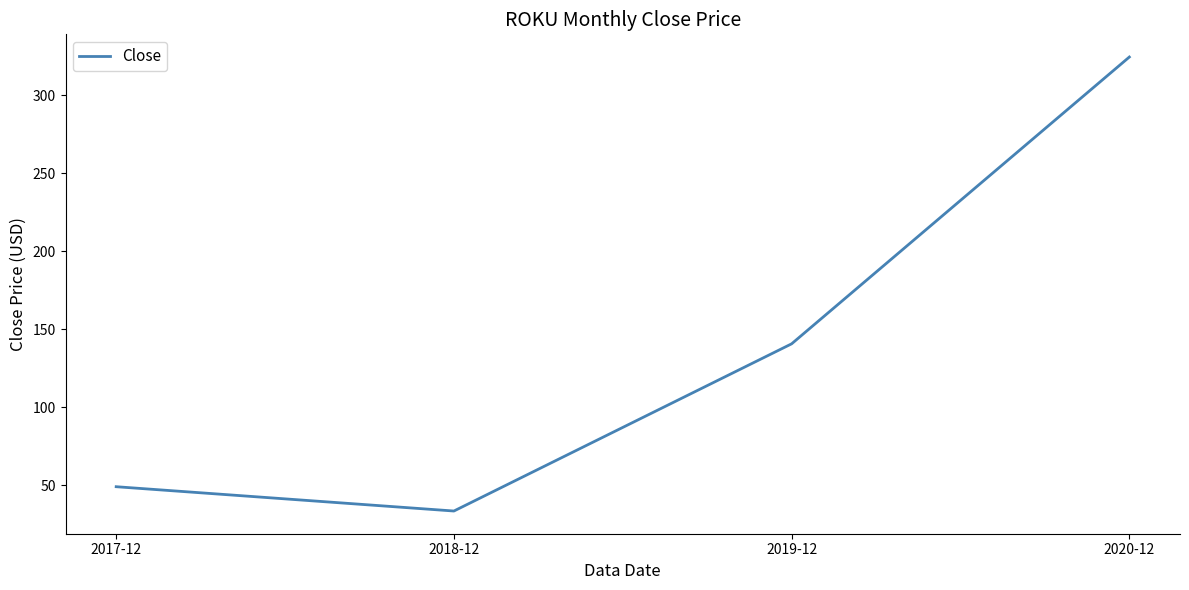

Where is the first local minimum?

2018-12